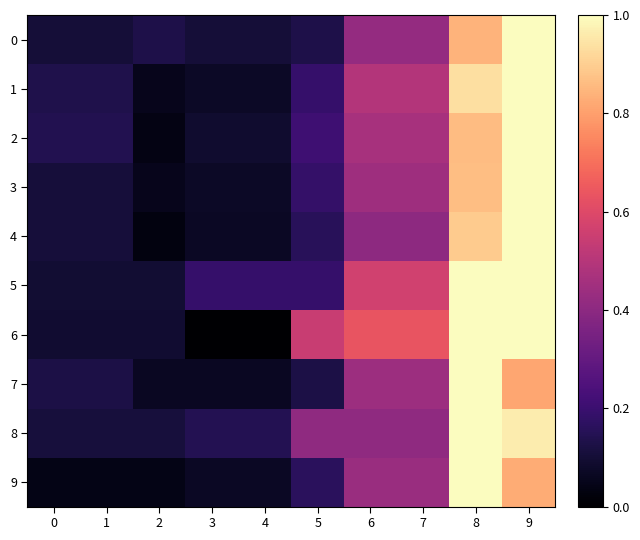

At which category does the chart reach its peak across all series?

9